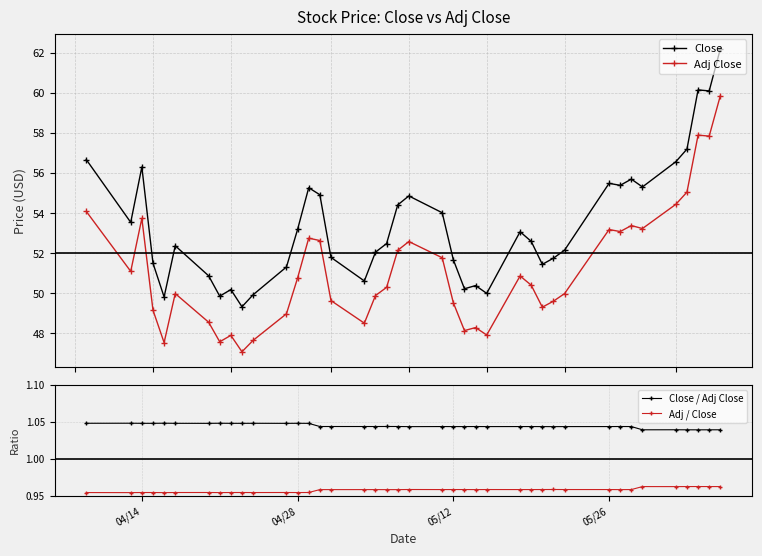

Count the Close / Adj Close values in the range 1 to 2.

40